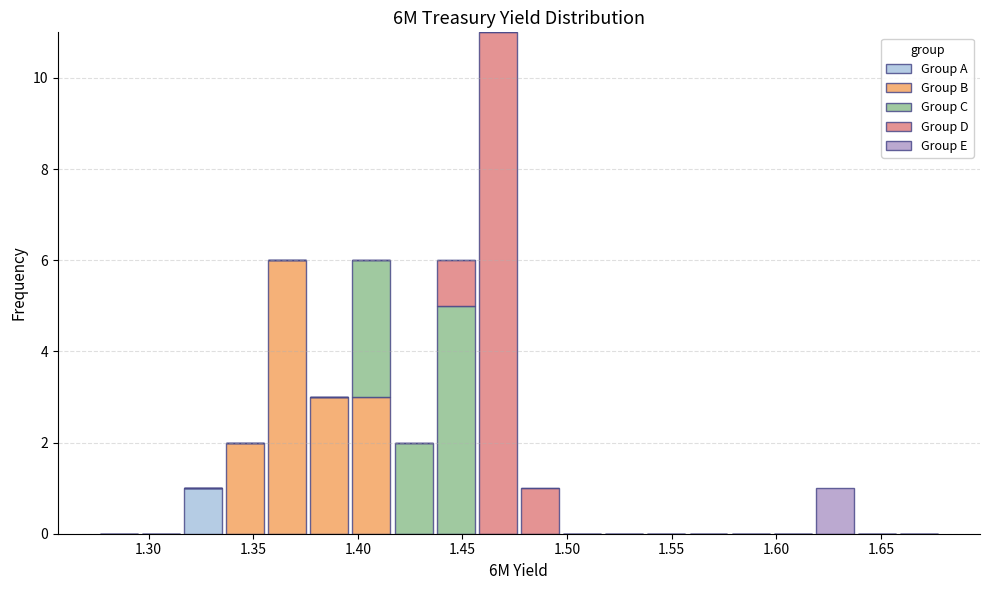

Reading left to right, list every stacked bar in this chart as the range it spans on the x-axis followed by its total height. Neither the bar edges nor the heights are printed on the chart, so give them approximately, as read against the axes.

1.275 to 1.295: 0
1.295 to 1.315: 0
1.315 to 1.335: 1
1.335 to 1.355: 2
1.355 to 1.375: 6
1.375 to 1.395: 3
1.395 to 1.415: 6
1.415 to 1.435: 2
1.435 to 1.455: 6
1.455 to 1.475: 11
1.475 to 1.495: 1
1.495 to 1.515: 0
1.515 to 1.535: 0
1.535 to 1.555: 0
1.555 to 1.580: 0
1.580 to 1.600: 0
1.600 to 1.620: 0
1.620 to 1.640: 1
1.640 to 1.660: 0
1.660 to 1.680: 0